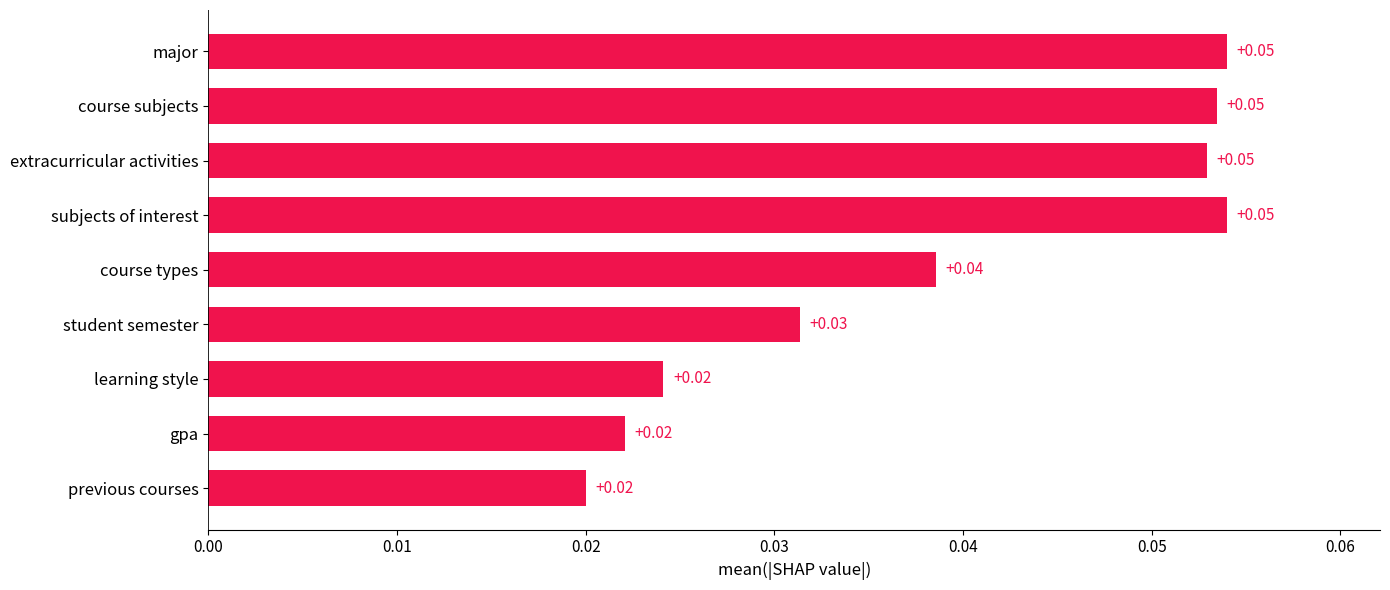

Which has a higher value, major or gpa?

major